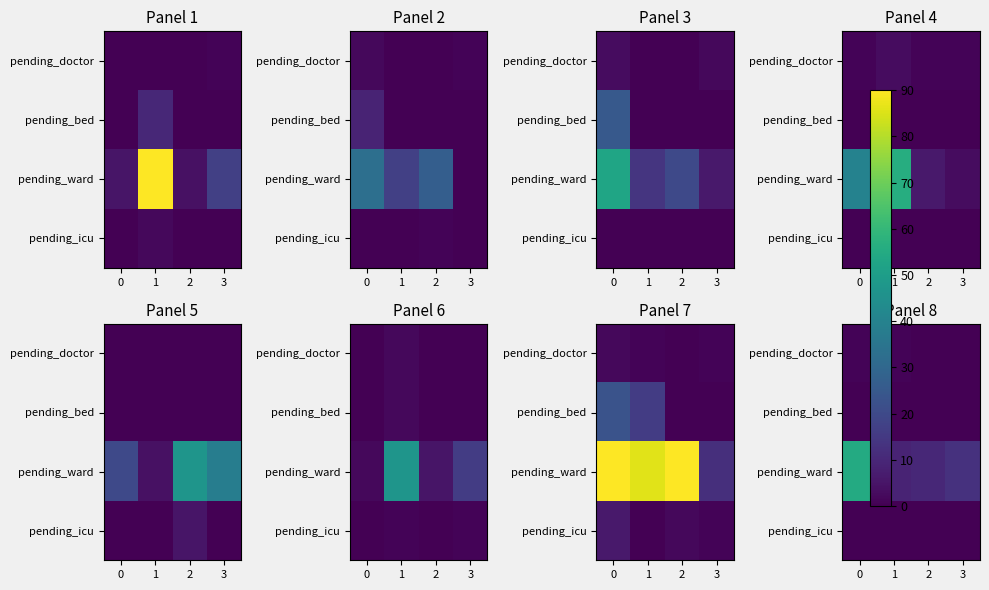

Rank the categories by pending_icu value from lowest to highest.

0, 1, 2, 3